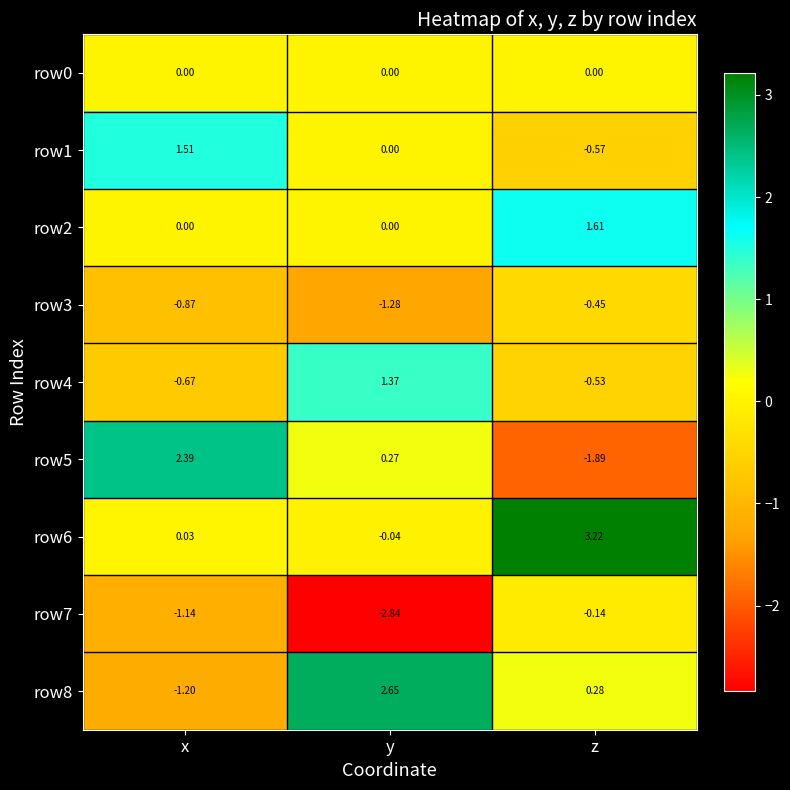

At which category is the sum across all series the highest?

z